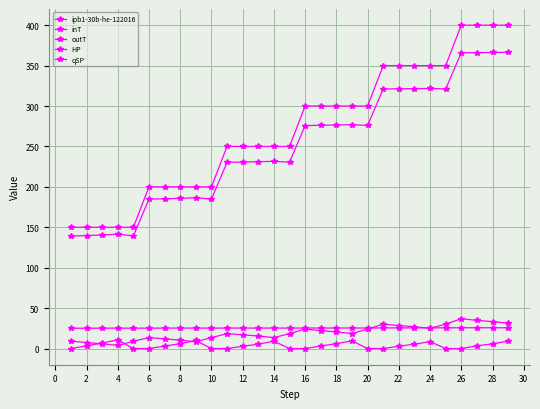

How many lines are shown in the chart?

5